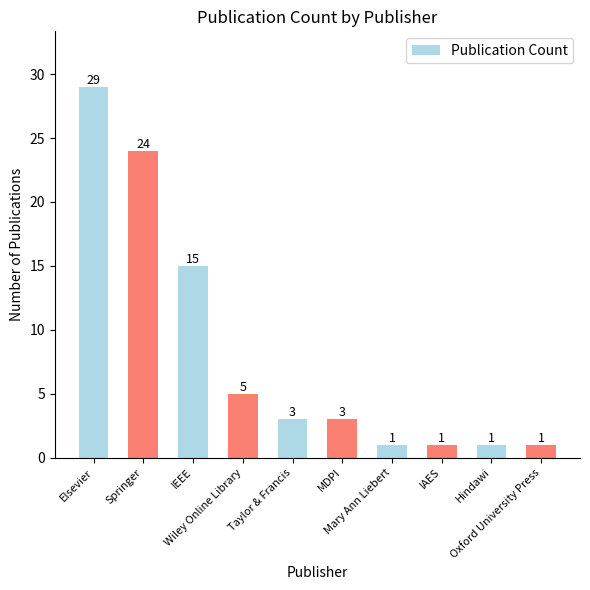

What is the average value?

8